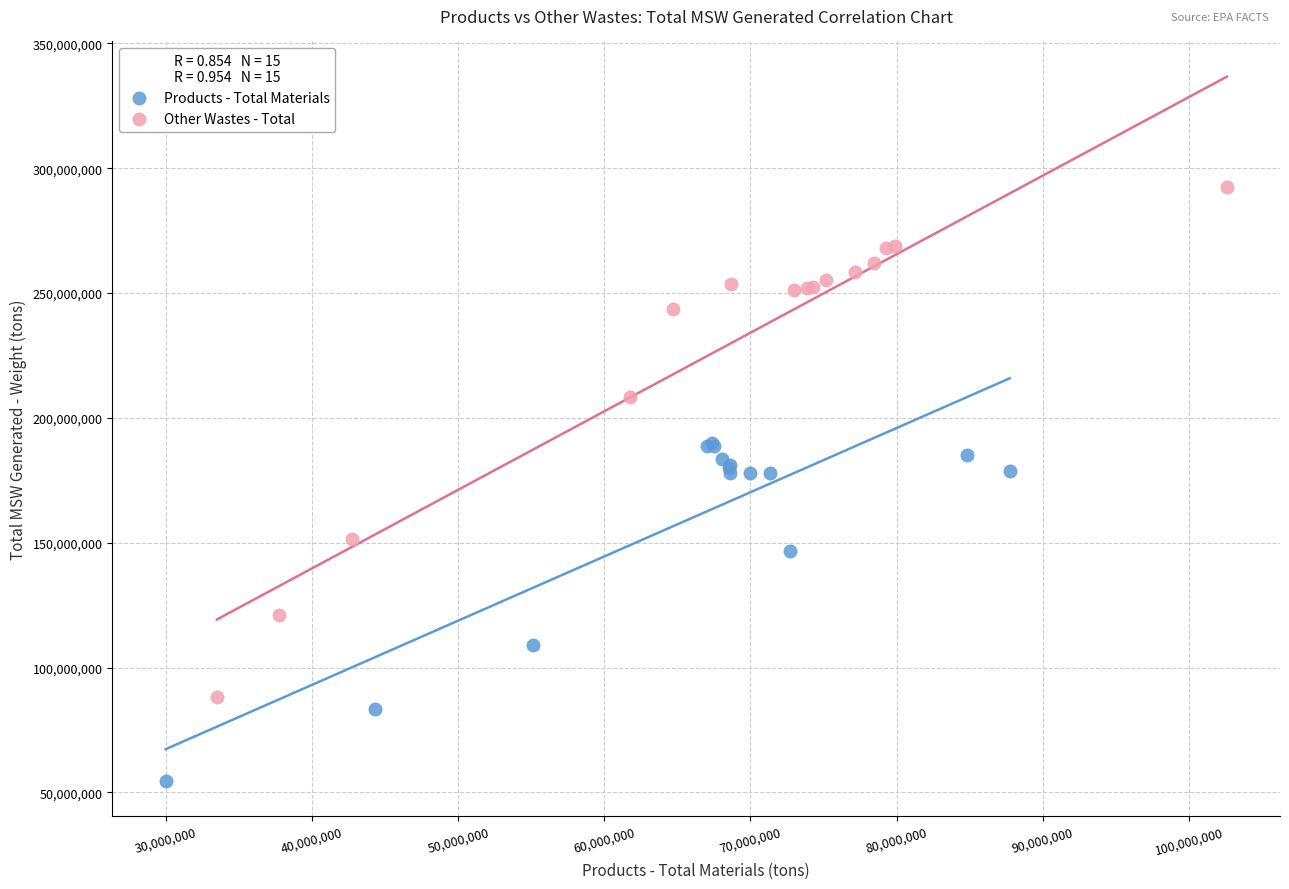

What are all the series names shown in the legend?

Products - Total Materials, Other Wastes - Total